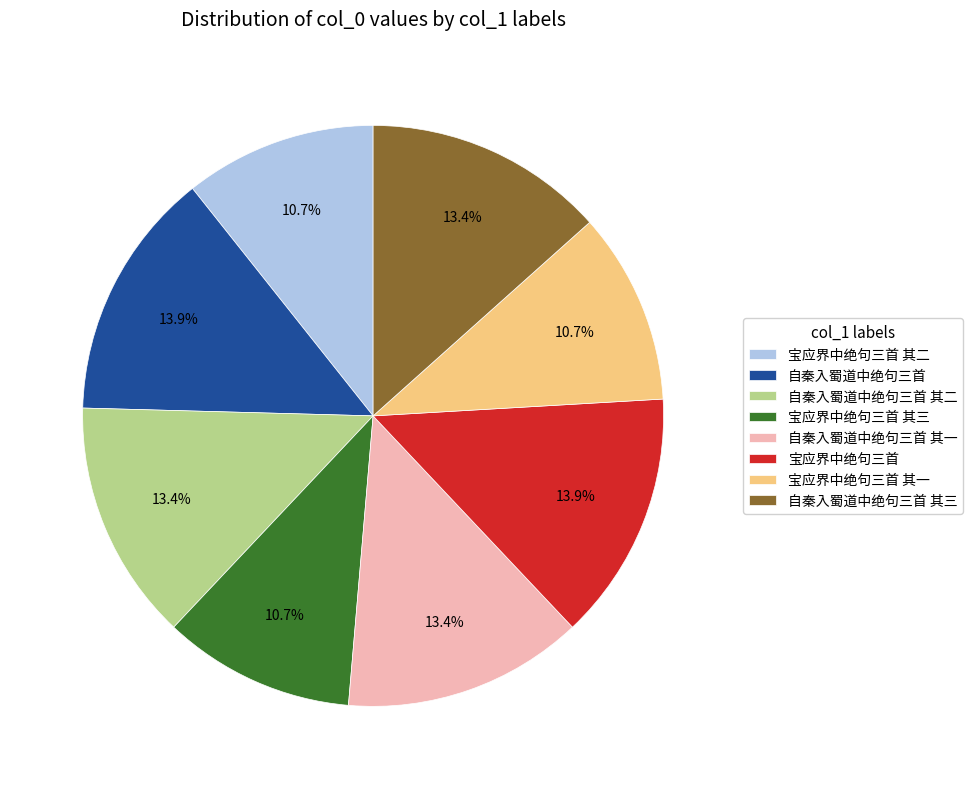

True or false: 宝应界中绝句三首 accounts for 29% of the total.

False